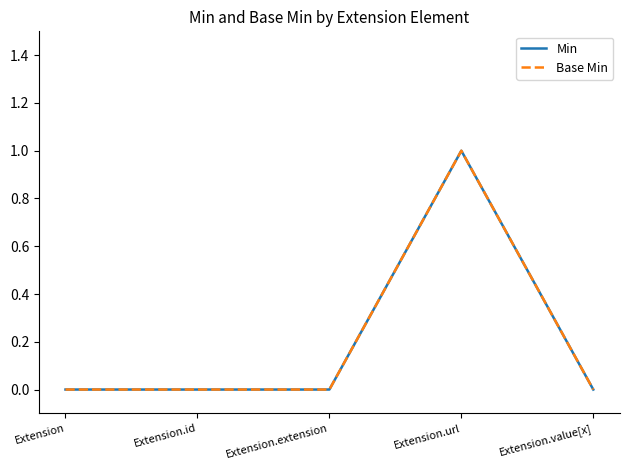

What position from the right is Extension.extension?

3